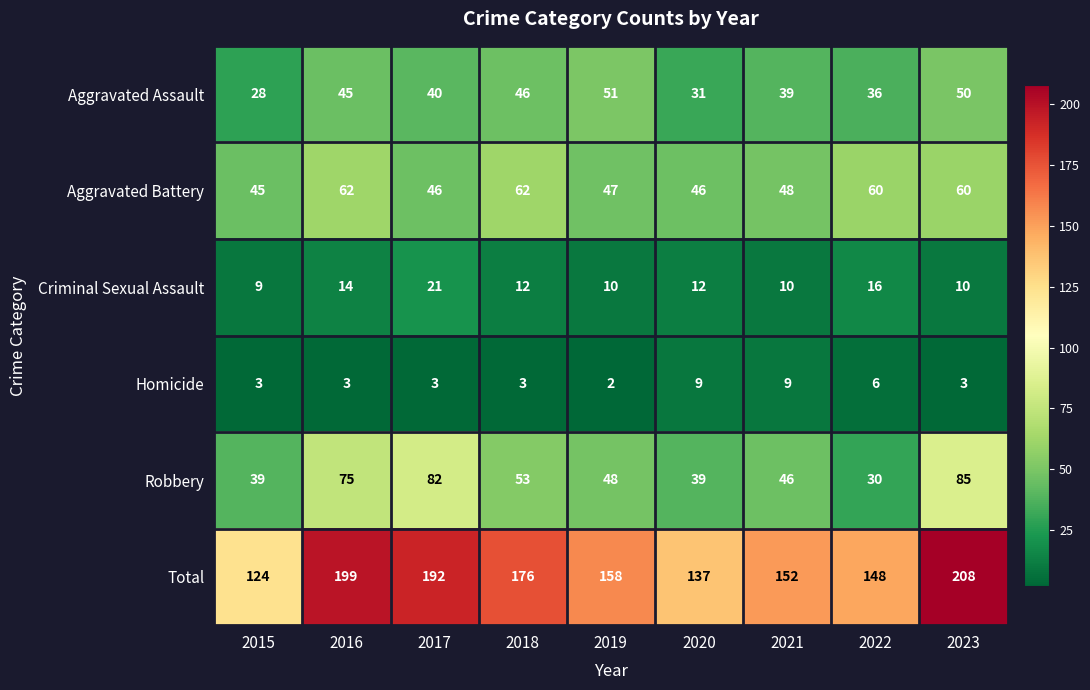

The Criminal Sexual Assault series shows 6 at 2018. True or false?

False